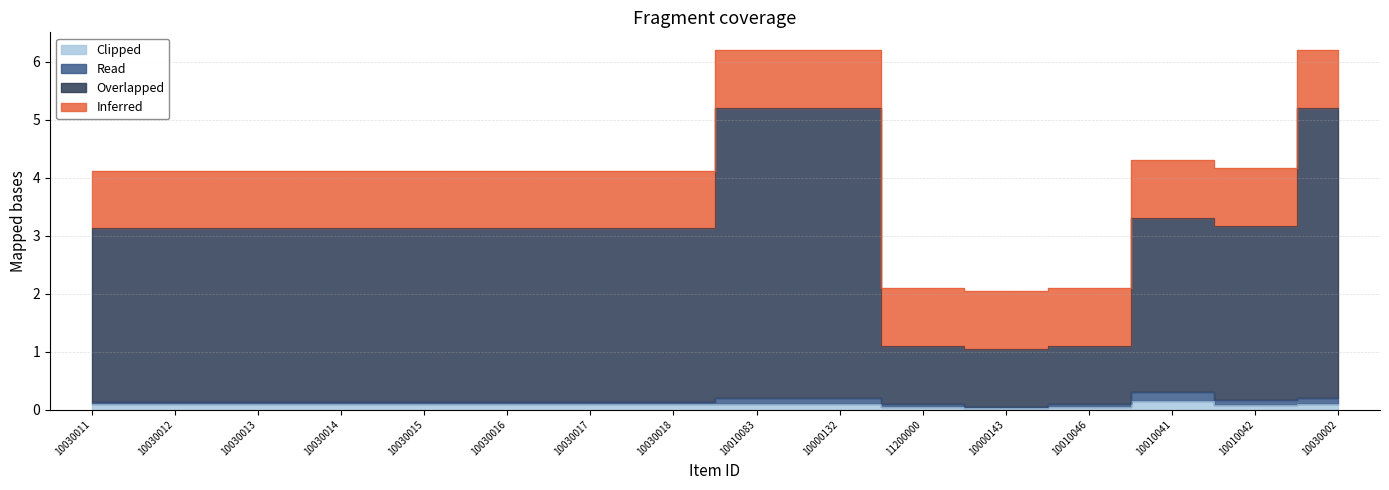

What is the spread (max minus min) of values at 10030015?

3.0